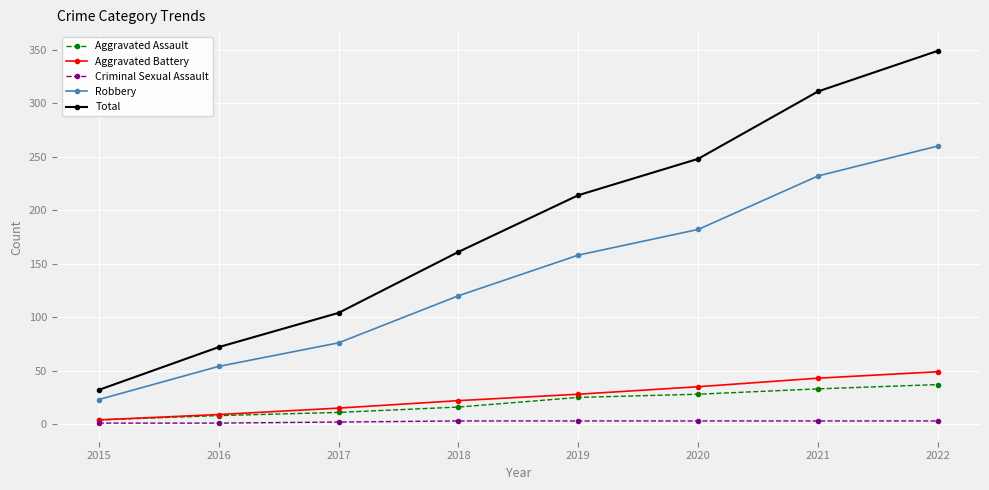

What is the difference between the highest and lowest values at 2016?

71